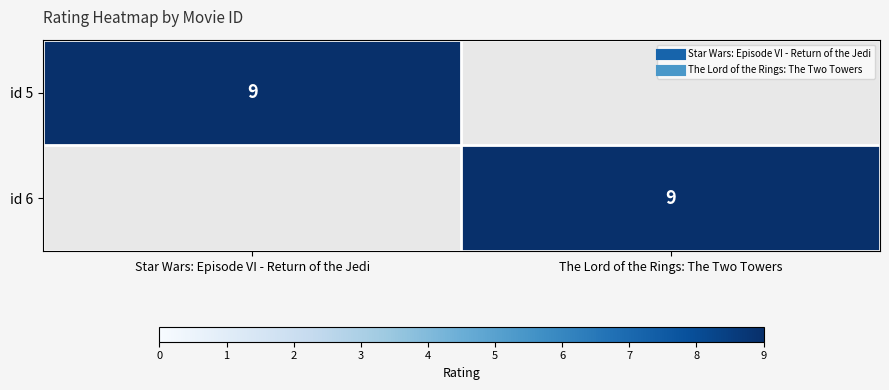

Which series changed the most between Star Wars: Episode VI - Return of the Jedi and The Lord of the Rings: The Two Towers?

id 5